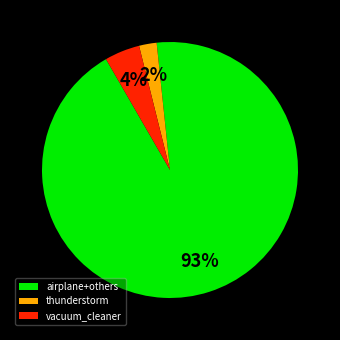

How many slices are in this pie chart?

3